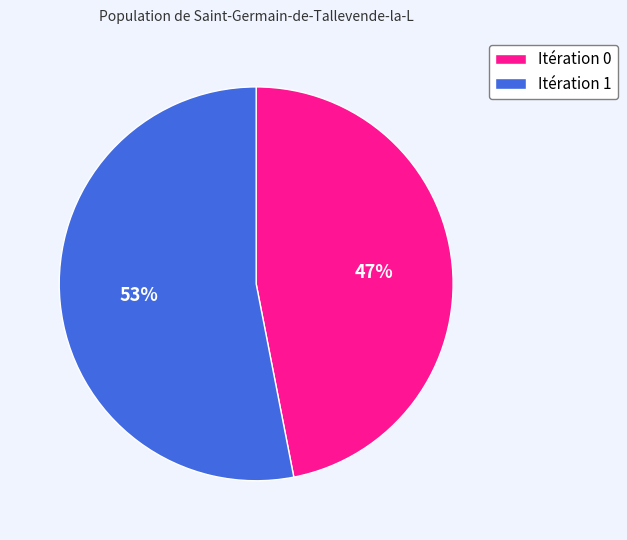

The Itération 0 slice represents 47% of the pie. True or false?

True